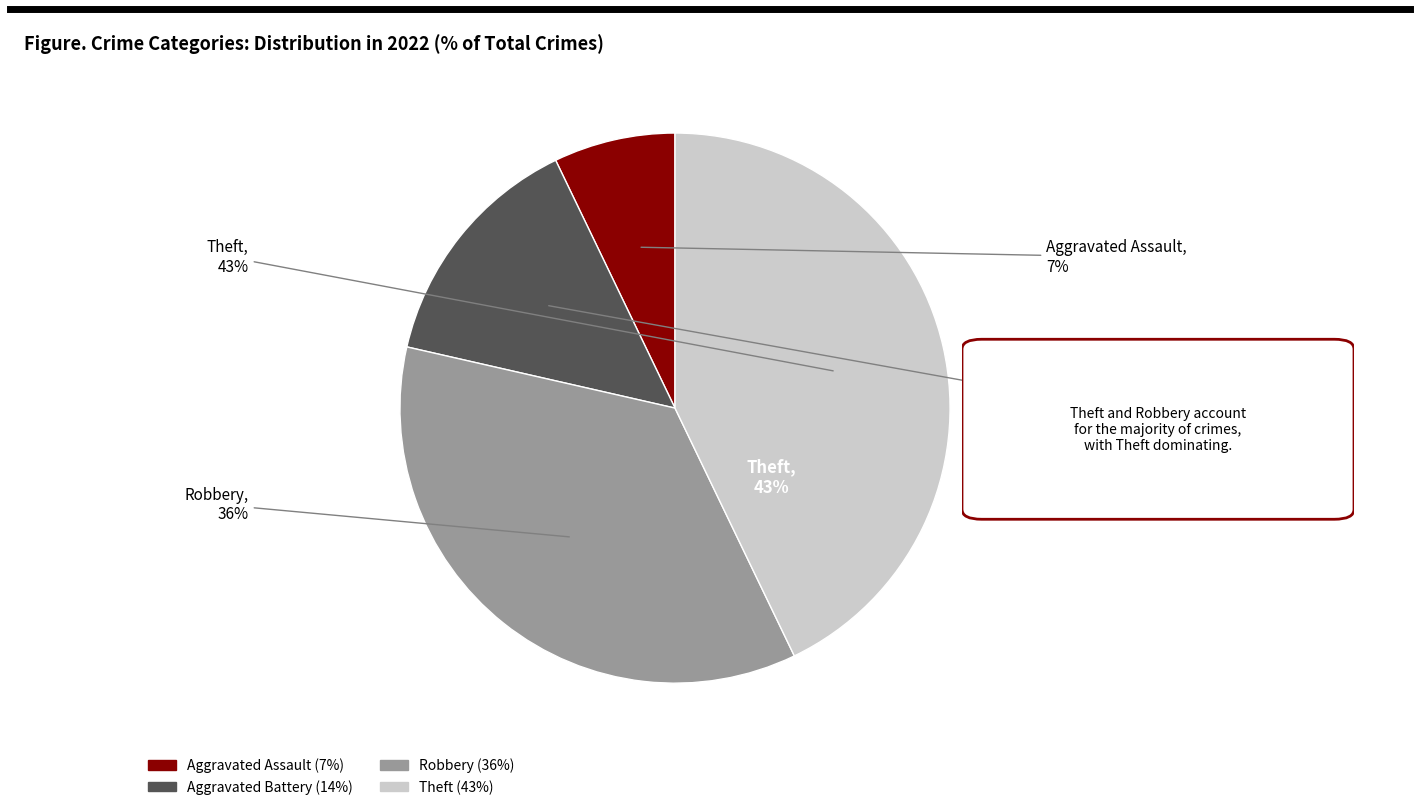

Which slice is the smallest?

Aggravated Assault